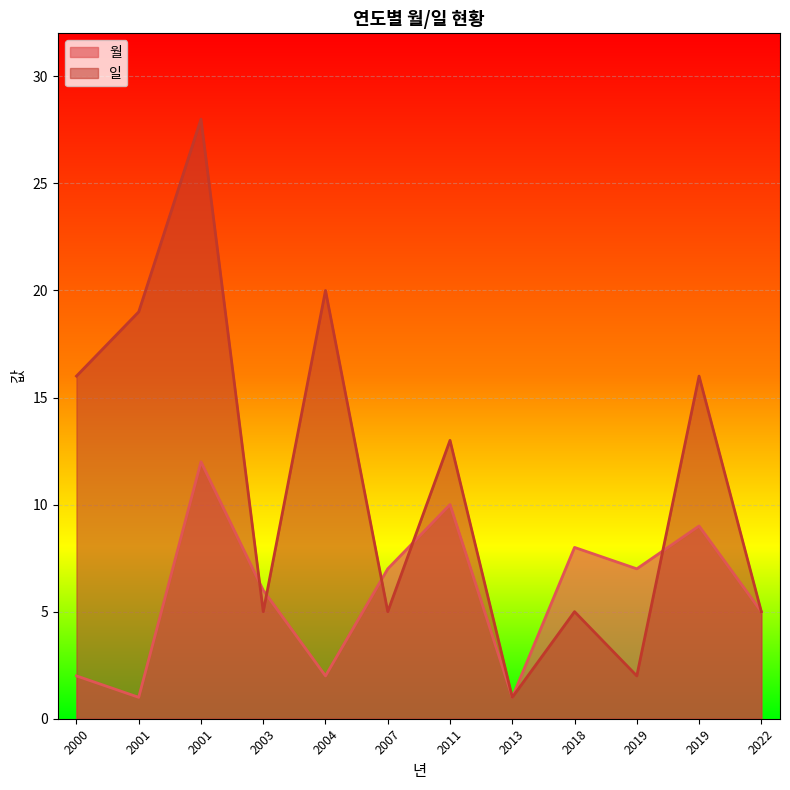

Where is the first local minimum for 월?

2001